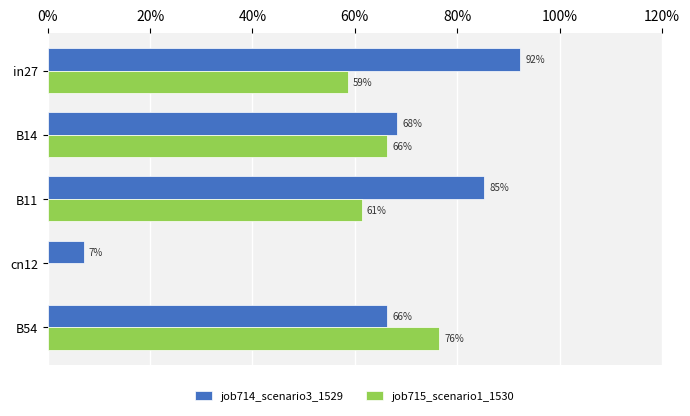

What are all the series names shown in the legend?

job714_scenario3_1529, job715_scenario1_1530